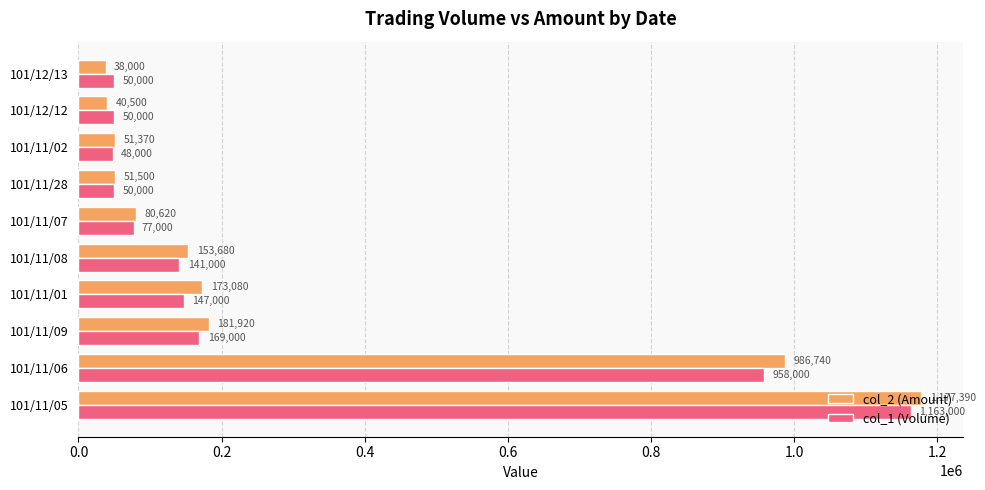

What is the sum of all col_2 (Amount) values?

2934800